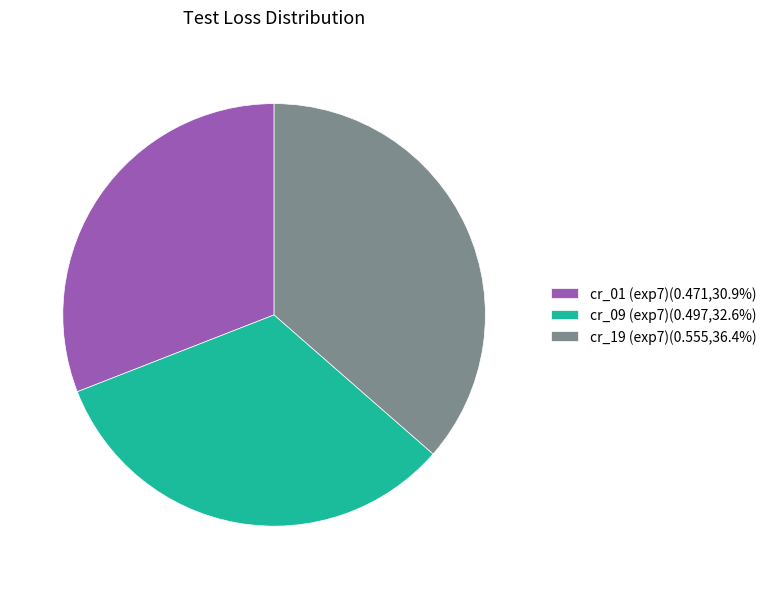

True or false: cr_19 (exp7) accounts for 36% of the total.

True